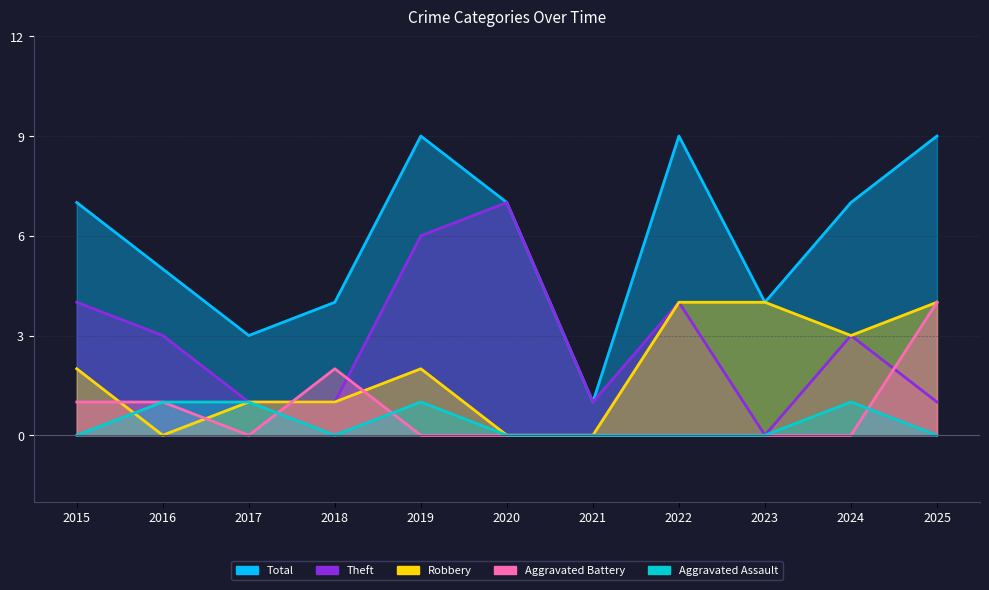

How many lines are shown in the chart?

5